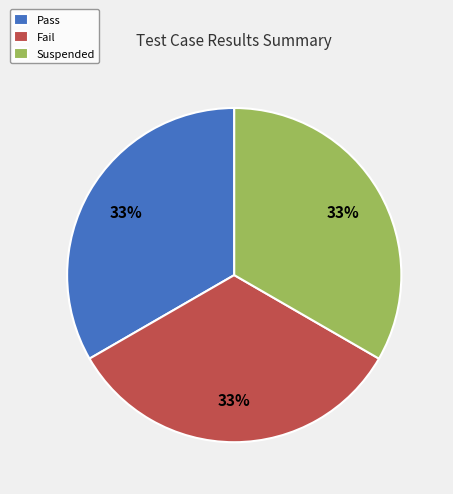

Combined, do Fail and Suspended account for over 50%?

Yes